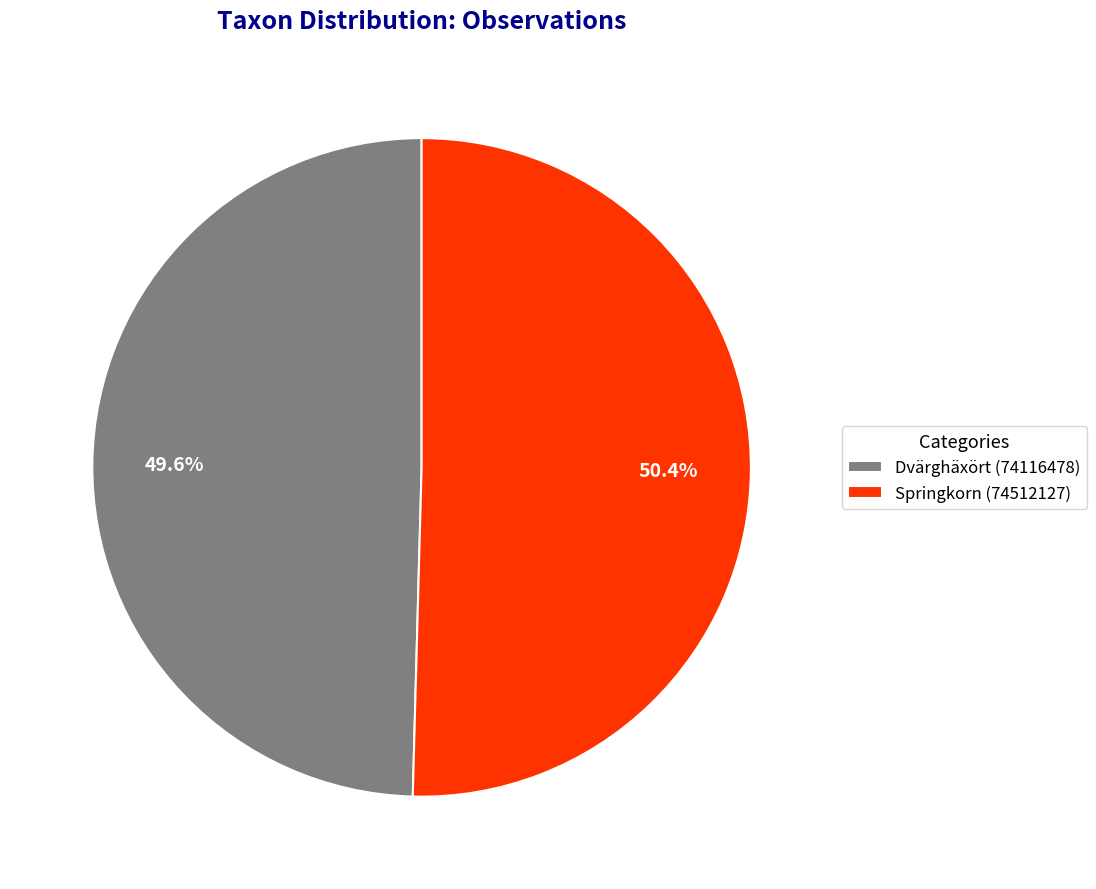

What is the largest slice in the pie chart?

Springkorn (74512127)